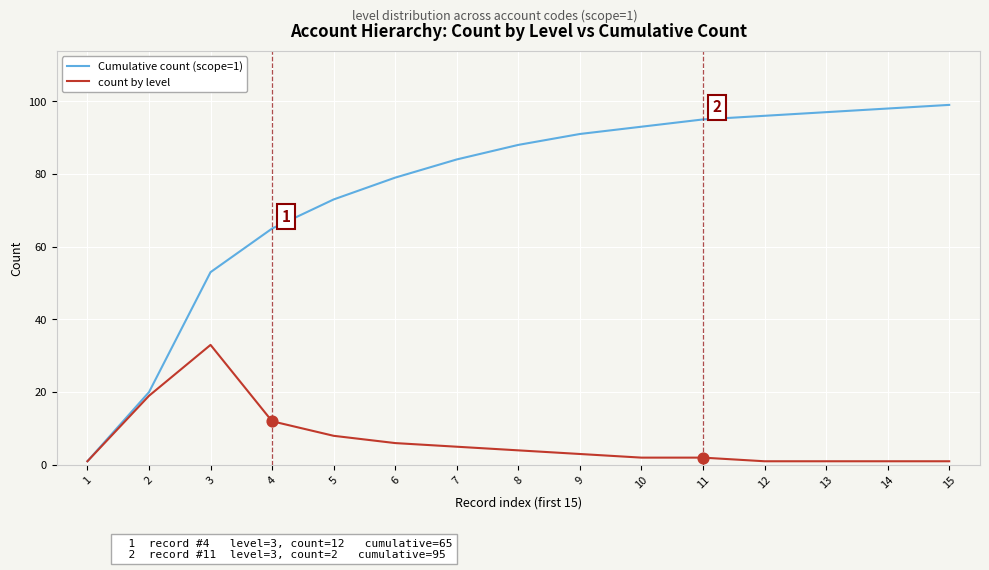

Is the value of count by level at 3 greater than the value of Cumulative count (scope=1) at 3?

No